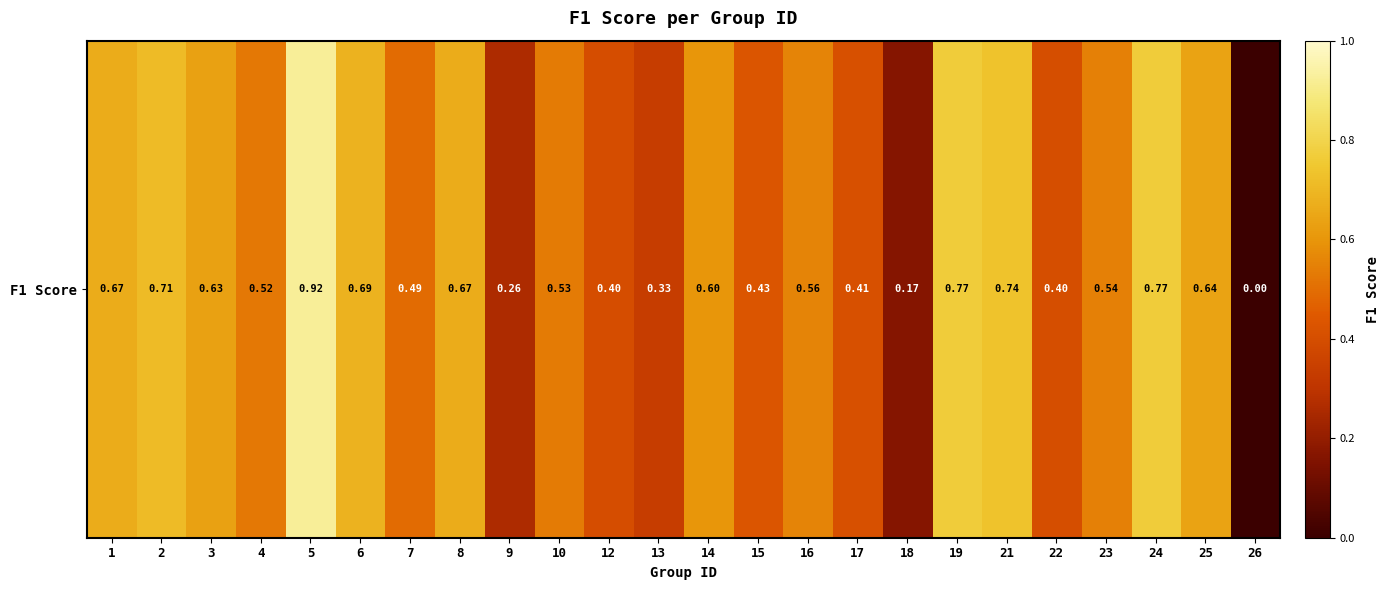

What is the sum of all values?

12.9